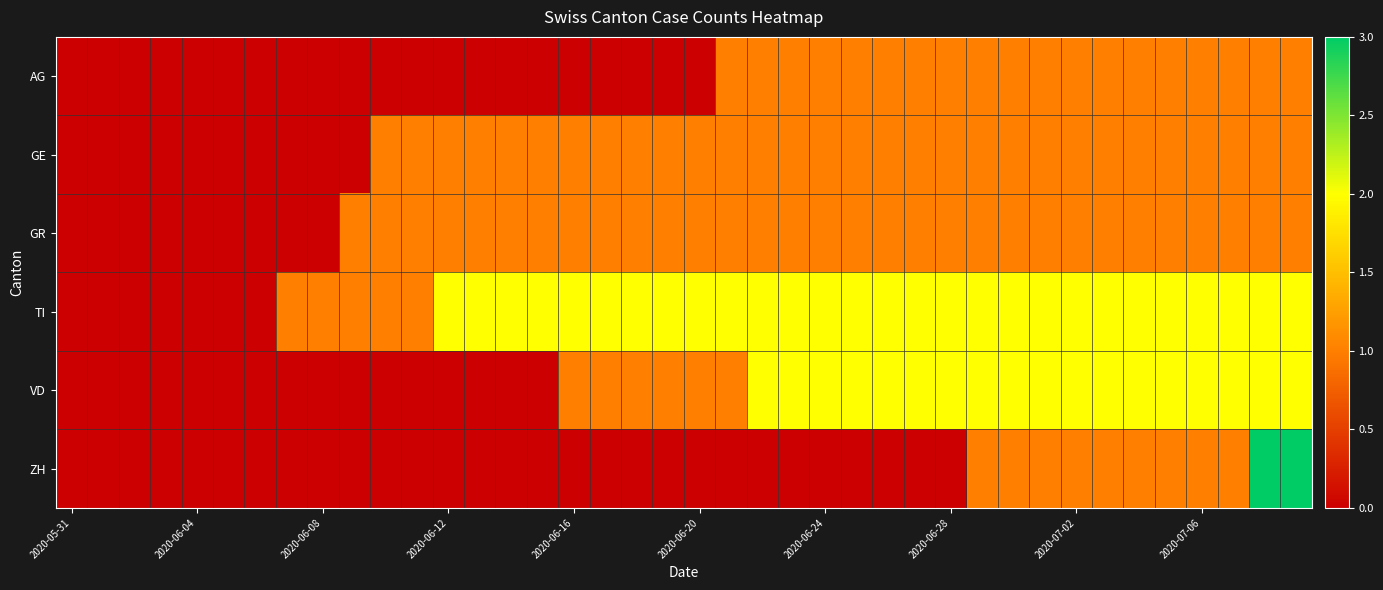

Reading left to right, what are all the values shown in this chart?

AG: 0	0	0	0	0	0	0	0	0	0	0	0	0	0	0	0	0	0	0	0	0	1	1	1	1	1	1	1	1	1	1	1	1	1	1	1	1	1	1	1
GE: 0	0	0	0	0	0	0	0	0	0	1	1	1	1	1	1	1	1	1	1	1	1	1	1	1	1	1	1	1	1	1	1	1	1	1	1	1	1	1	1
GR: 0	0	0	0	0	0	0	0	0	1	1	1	1	1	1	1	1	1	1	1	1	1	1	1	1	1	1	1	1	1	1	1	1	1	1	1	1	1	1	1
TI: 0	0	0	0	0	0	0	1	1	1	1	1	2	2	2	2	2	2	2	2	2	2	2	2	2	2	2	2	2	2	2	2	2	2	2	2	2	2	2	2
VD: 0	0	0	0	0	0	0	0	0	0	0	0	0	0	0	0	1	1	1	1	1	1	2	2	2	2	2	2	2	2	2	2	2	2	2	2	2	2	2	2
ZH: 0	0	0	0	0	0	0	0	0	0	0	0	0	0	0	0	0	0	0	0	0	0	0	0	0	0	0	0	0	1	1	1	1	1	1	1	1	1	3	3